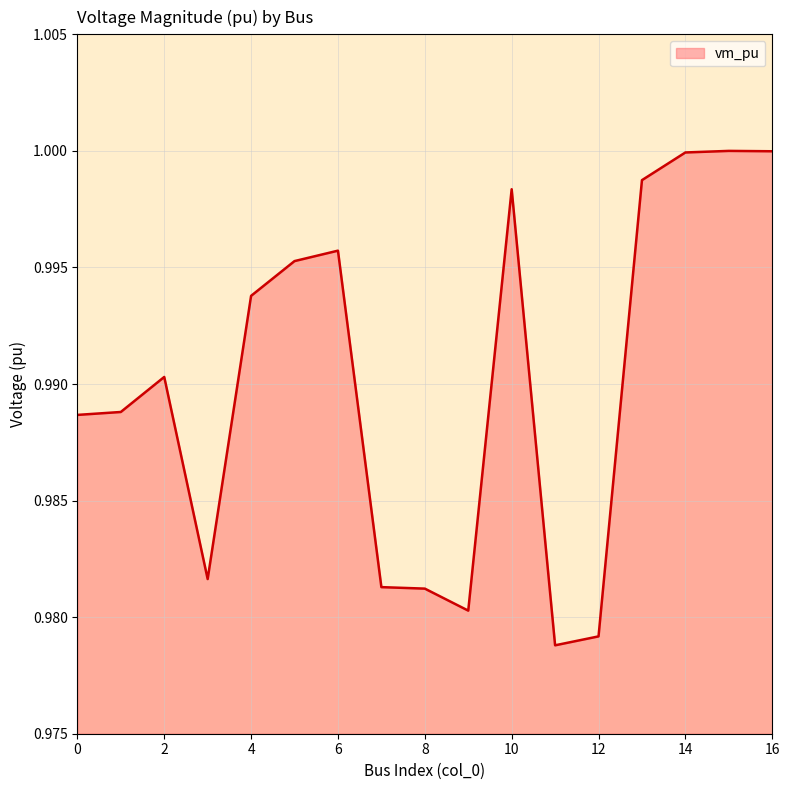

Reading left to right, what are all the values shown in this chart?

1.0	1.0	1.0	1.0	1.0	1.0	1.0	1.0	1.0	1.0	1.0	1.0	1.0	1.0	1.0	1.0	1.0